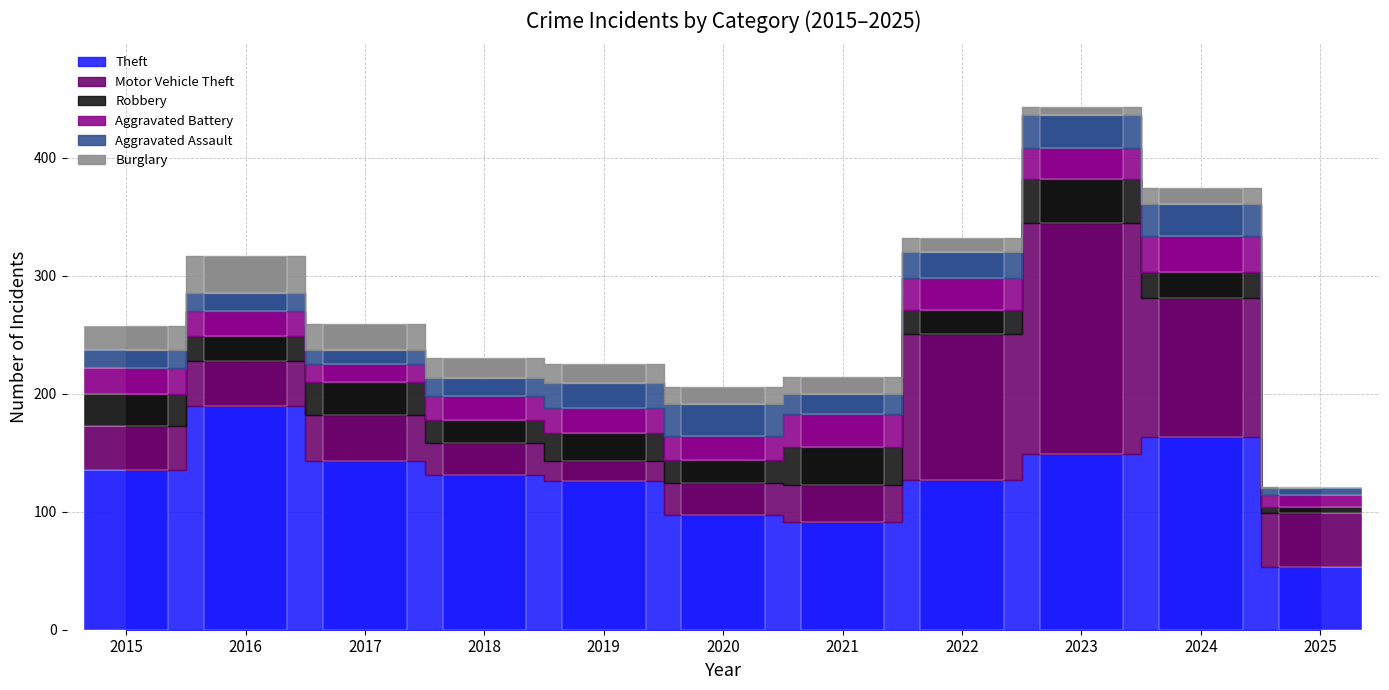

At which label does Robbery reach its minimum?

2025